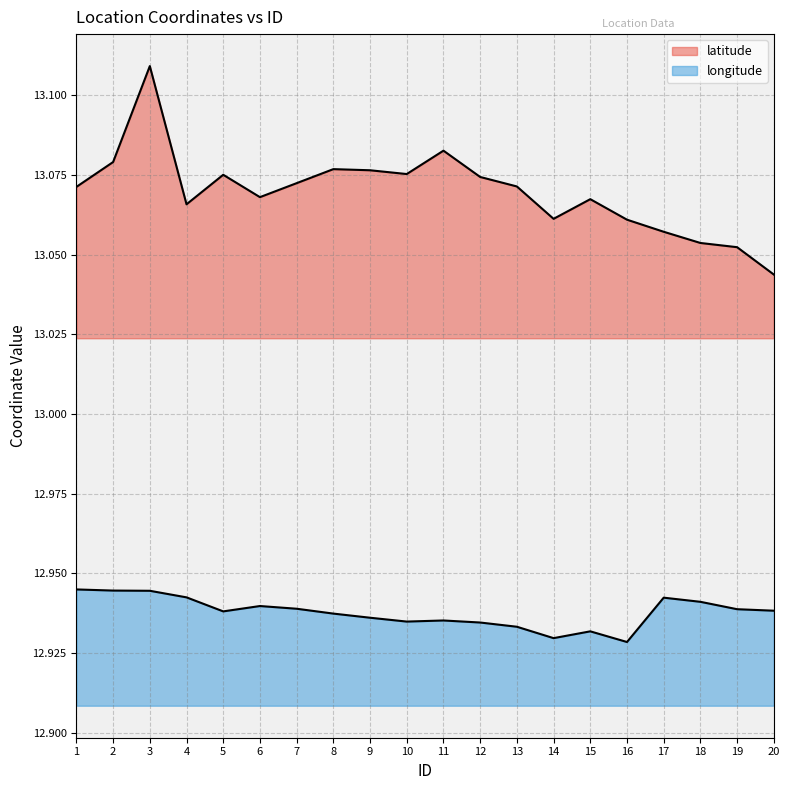

At how many categories does at least one series exceed 12?

20